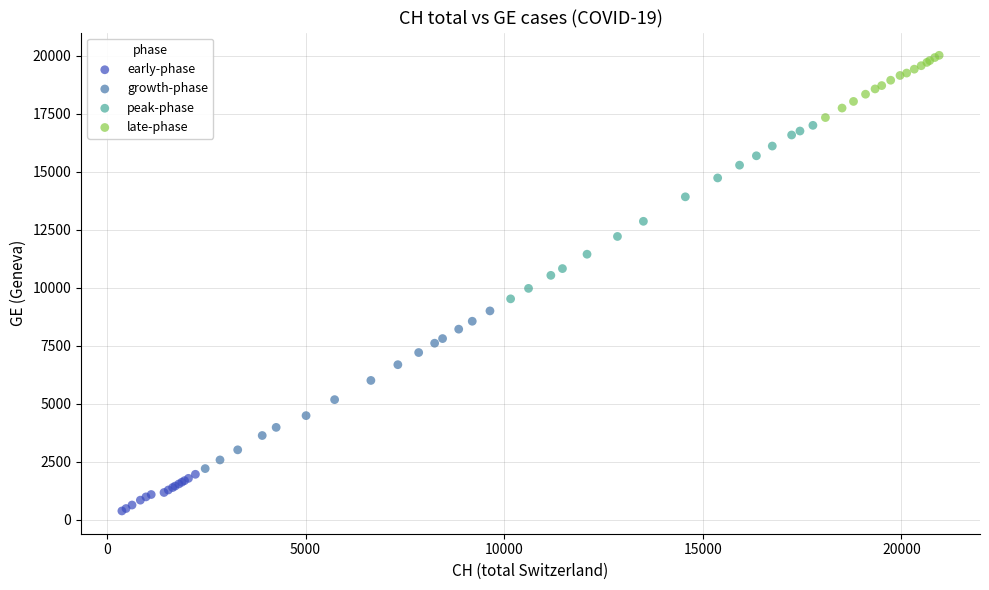

Which series has the largest Y range (max minus min)?

peak-phase